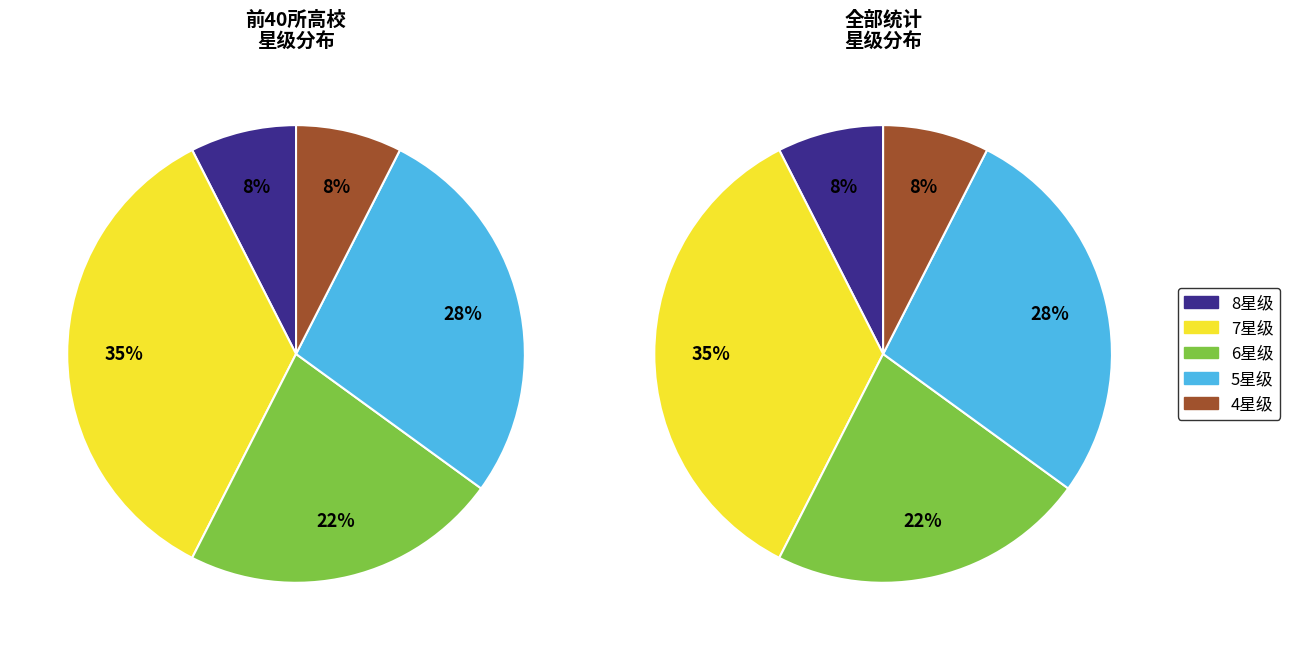

What is the largest slice in the pie chart?

7星级